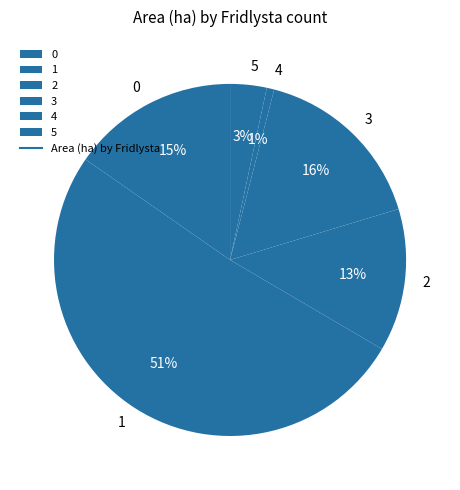

Rank the categories by value from highest to lowest.

1, 3, 0, 2, 5, 4